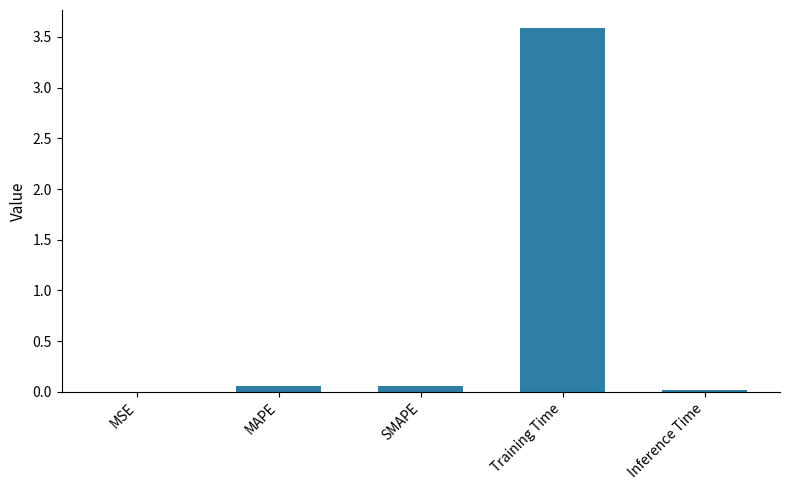

The value at Training Time is 2.5. True or false?

False